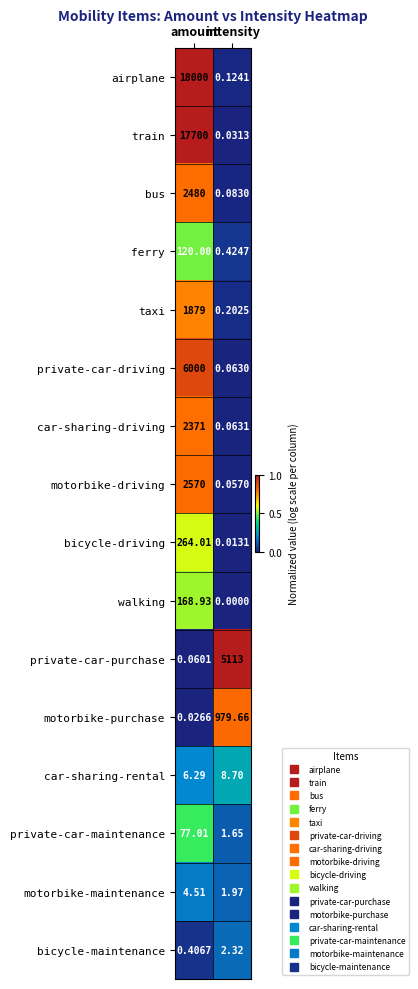

Rank the categories by bus value from lowest to highest.

intensity, amount